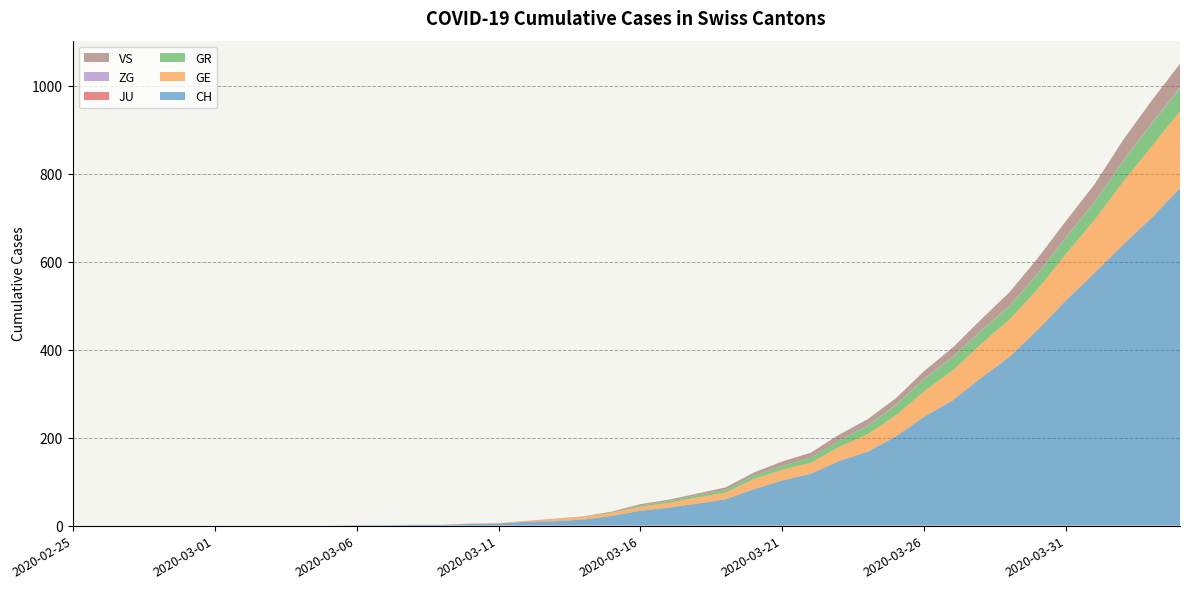

Reading right to left, what are all the values shown in this chart?

CH: 2020-04-04=767	2020-04-03=700	2020-04-02=639	2020-04-01=575	2020-03-31=513	2020-03-30=446	2020-03-29=384	2020-03-28=336	2020-03-27=285	2020-03-26=248	2020-03-25=203	2020-03-24=168	2020-03-23=147	2020-03-22=118	2020-03-21=103	2020-03-20=83	2020-03-19=60	2020-03-18=50	2020-03-17=41	2020-03-16=34	2020-03-15=22	2020-03-14=14	2020-03-13=10	2020-03-12=9	2020-03-11=5	2020-03-10=4	2020-03-09=2	2020-03-08=2	2020-03-07=1	2020-03-06=1	2020-03-05=0	2020-03-04=0	2020-03-03=0	2020-03-02=0	2020-03-01=0	2020-02-29=0	2020-02-28=0	2020-02-27=0	2020-02-26=0	2020-02-25=0
GE: 2020-04-04=175	2020-04-03=162	2020-04-02=143	2020-04-01=121	2020-03-31=106	2020-03-30=92	2020-03-29=85	2020-03-28=77	2020-03-27=68	2020-03-26=58	2020-03-25=48	2020-03-24=40	2020-03-23=32	2020-03-22=25	2020-03-21=24	2020-03-20=23	2020-03-19=15	2020-03-18=14	2020-03-17=11	2020-03-16=9	2020-03-15=7	2020-03-14=6	2020-03-13=5	2020-03-12=2	2020-03-11=1	2020-03-10=1	2020-03-09=0	2020-03-08=0	2020-03-07=0	2020-03-06=0	2020-03-05=0	2020-03-04=0	2020-03-03=0	2020-03-02=0	2020-03-01=0	2020-02-29=0	2020-02-28=0	2020-02-27=0	2020-02-26=0	2020-02-25=0
GR: 2020-04-04=53	2020-04-03=51	2020-04-02=47	2020-04-01=40	2020-03-31=37	2020-03-30=35	2020-03-29=30	2020-03-28=30	2020-03-27=30	2020-03-26=28	2020-03-25=23	2020-03-24=19	2020-03-23=15	2020-03-22=12	2020-03-21=9	2020-03-20=8	2020-03-19=6	2020-03-18=5	2020-03-17=4	2020-03-16=3	2020-03-15=1	2020-03-14=0	2020-03-13=0	2020-03-12=0	2020-03-11=0	2020-03-10=0	2020-03-09=0	2020-03-08=0	2020-03-07=0	2020-03-06=0	2020-03-05=0	2020-03-04=0	2020-03-03=0	2020-03-02=0	2020-03-01=0	2020-02-29=0	2020-02-28=0	2020-02-27=0	2020-02-26=0	2020-02-25=0
JU: 2020-04-04=0	2020-04-03=0	2020-04-02=0	2020-04-01=0	2020-03-31=0	2020-03-30=0	2020-03-29=0	2020-03-28=0	2020-03-27=0	2020-03-26=0	2020-03-25=0	2020-03-24=0	2020-03-23=0	2020-03-22=0	2020-03-21=0	2020-03-20=0	2020-03-19=0	2020-03-18=0	2020-03-17=0	2020-03-16=0	2020-03-15=0	2020-03-14=0	2020-03-13=0	2020-03-12=0	2020-03-11=0	2020-03-10=0	2020-03-09=0	2020-03-08=0	2020-03-07=0	2020-03-06=0	2020-03-05=0	2020-03-04=0	2020-03-03=0	2020-03-02=0	2020-03-01=0	2020-02-29=0	2020-02-28=0	2020-02-27=0	2020-02-26=0	2020-02-25=0
ZG: 2020-04-04=2	2020-04-03=2	2020-04-02=1	2020-04-01=1	2020-03-31=1	2020-03-30=1	2020-03-29=1	2020-03-28=1	2020-03-27=1	2020-03-26=1	2020-03-25=1	2020-03-24=1	2020-03-23=0	2020-03-22=0	2020-03-21=0	2020-03-20=0	2020-03-19=0	2020-03-18=0	2020-03-17=0	2020-03-16=0	2020-03-15=0	2020-03-14=0	2020-03-13=0	2020-03-12=0	2020-03-11=0	2020-03-10=0	2020-03-09=0	2020-03-08=0	2020-03-07=0	2020-03-06=0	2020-03-05=0	2020-03-04=0	2020-03-03=0	2020-03-02=0	2020-03-01=0	2020-02-29=0	2020-02-28=0	2020-02-27=0	2020-02-26=0	2020-02-25=0
VS: 2020-04-04=53	2020-04-03=51	2020-04-02=47	2020-04-01=40	2020-03-31=37	2020-03-30=35	2020-03-29=31	2020-03-28=25	2020-03-27=21	2020-03-26=17	2020-03-25=15	2020-03-24=14	2020-03-23=13	2020-03-22=11	2020-03-21=10	2020-03-20=7	2020-03-19=6	2020-03-18=4	2020-03-17=3	2020-03-16=3	2020-03-15=2	2020-03-14=1	2020-03-13=1	2020-03-12=0	2020-03-11=0	2020-03-10=0	2020-03-09=0	2020-03-08=0	2020-03-07=0	2020-03-06=0	2020-03-05=0	2020-03-04=0	2020-03-03=0	2020-03-02=0	2020-03-01=0	2020-02-29=0	2020-02-28=0	2020-02-27=0	2020-02-26=0	2020-02-25=0